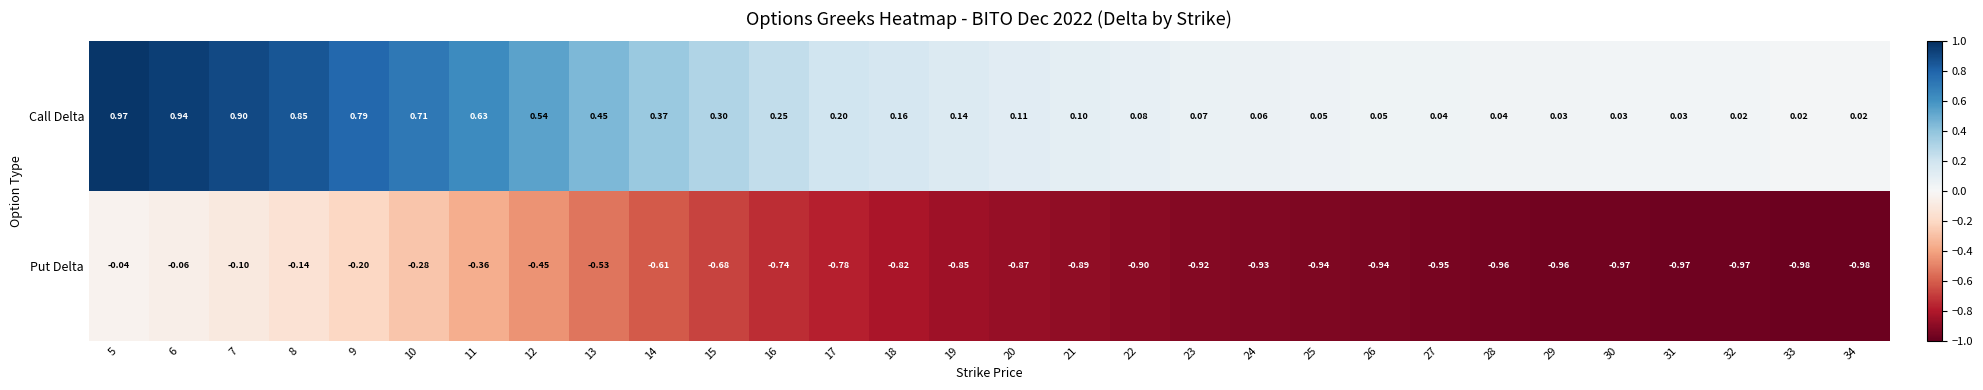

What is the total value across all series at 28?

-0.9